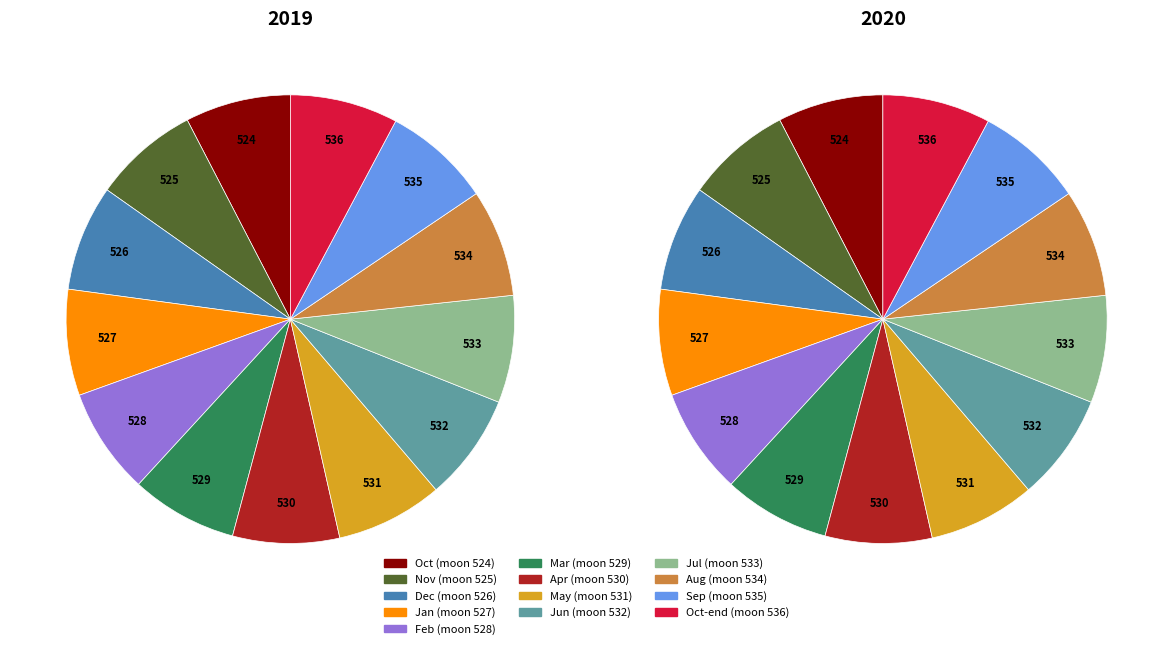

How many segments does this pie chart have?

13